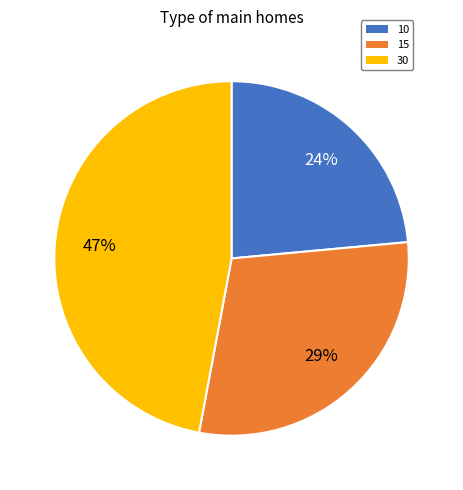

To the nearest percent, what percentage of the pie is 15?

29%